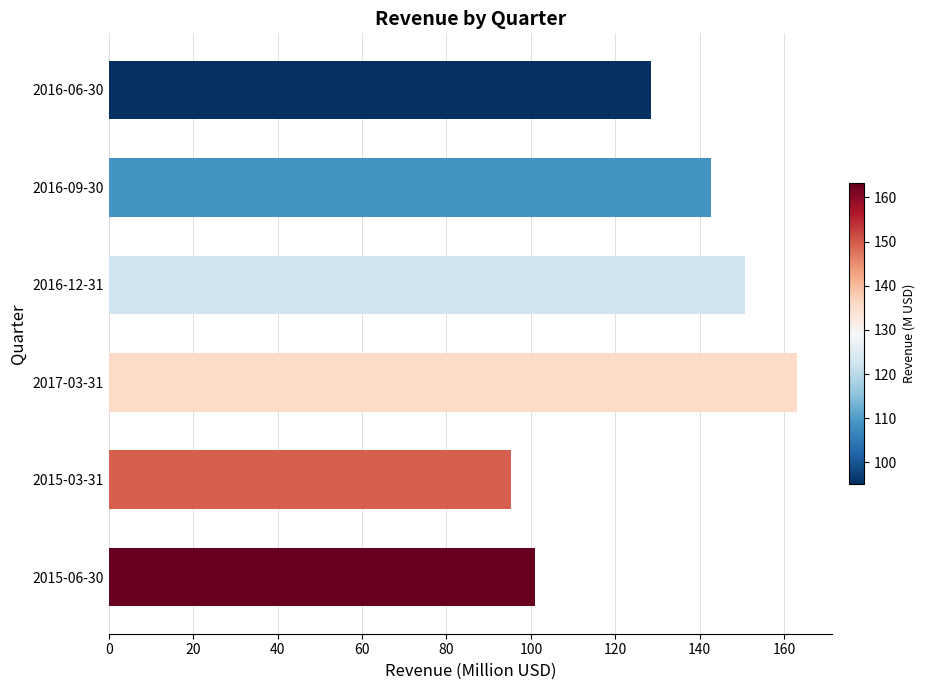

Approximately how many times larger is the value at 2017-03-31 compared to 2016-06-30?

1.3